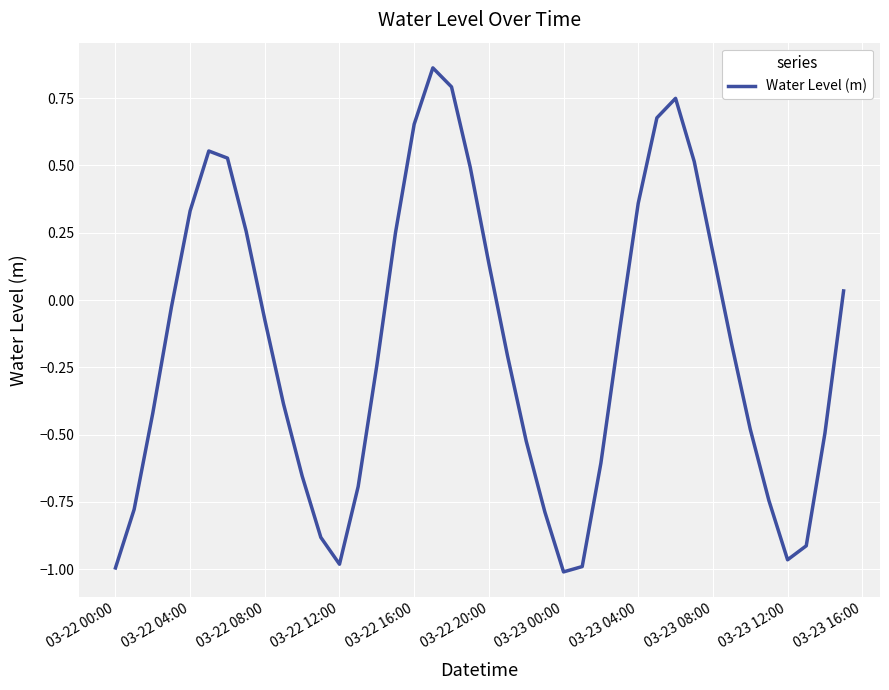

How many lines are shown in the chart?

1